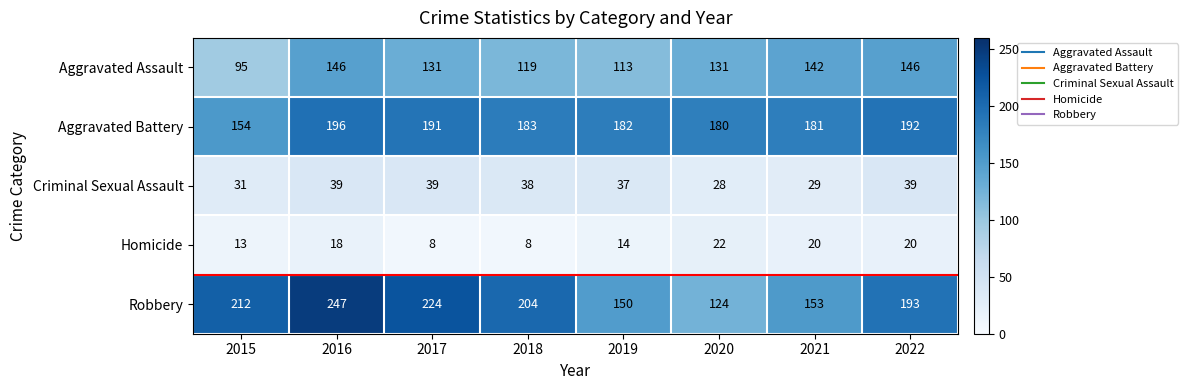

What is the difference between the Aggravated Assault values at 2019 and 2018?

6